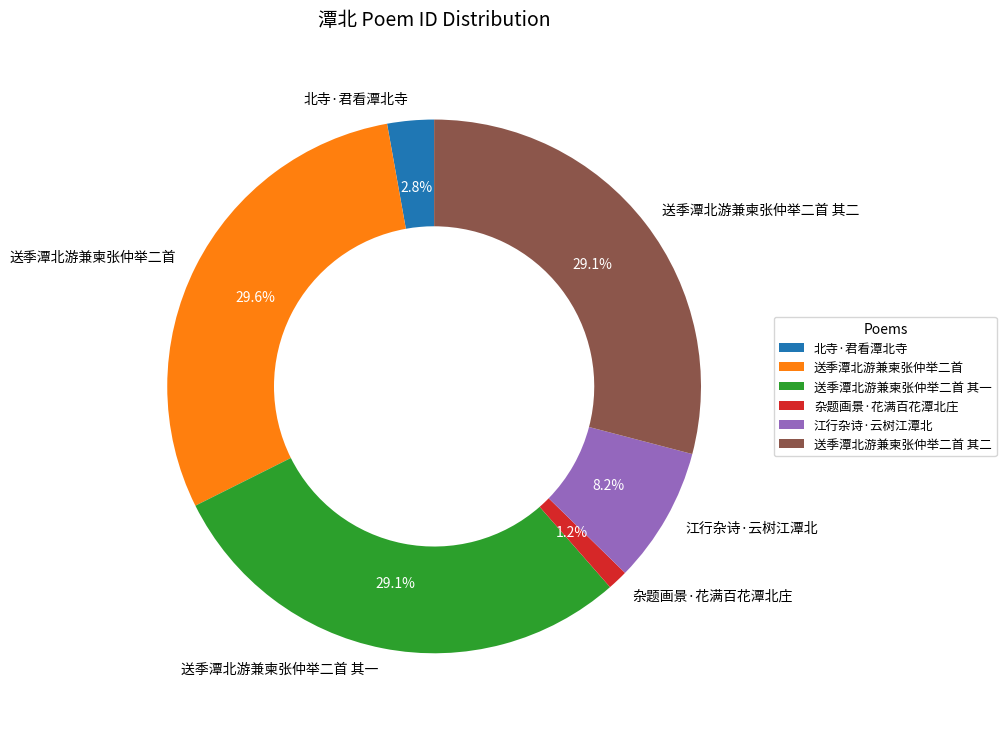

Does any single category account for the majority?

No